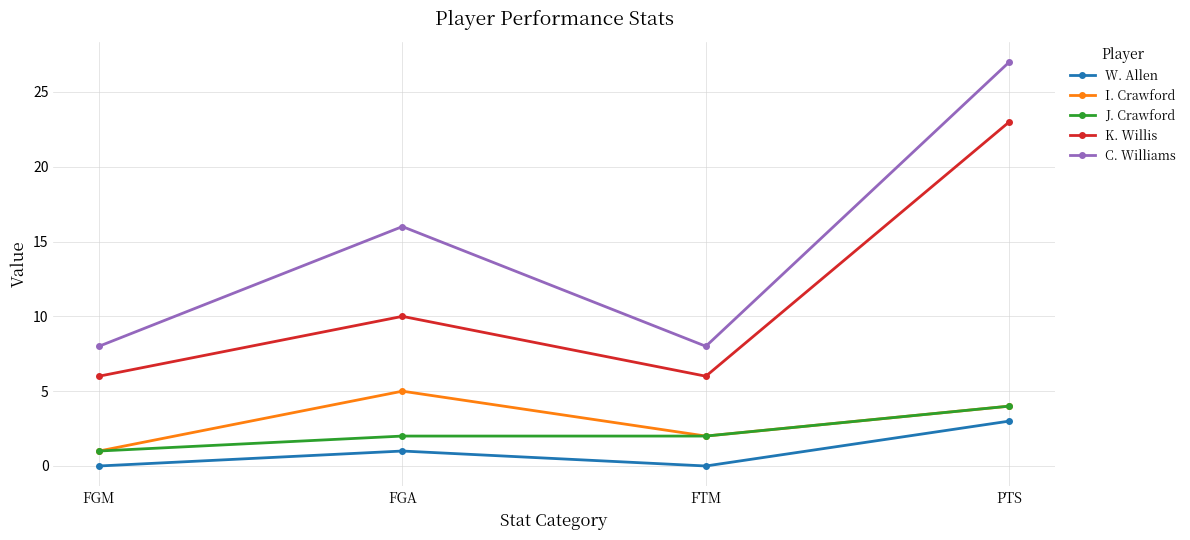

What is the sum of the K. Willis values at FGM and FGA?

16